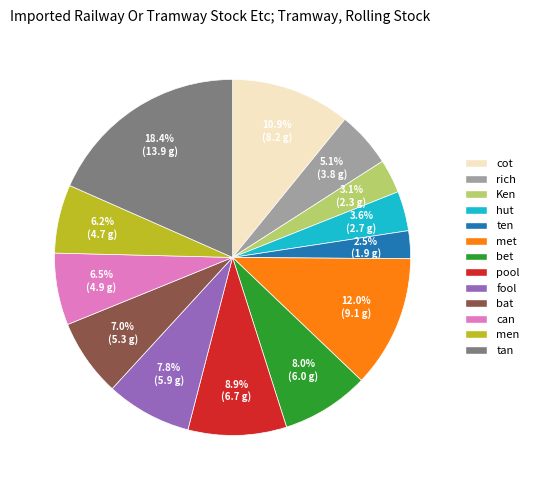

Does any single category account for the majority?

No